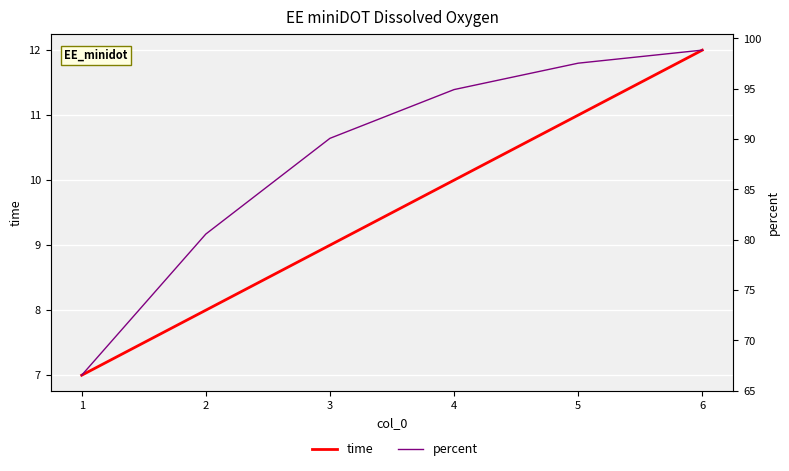

Between 1 and 3, which series saw the biggest shift?

percent